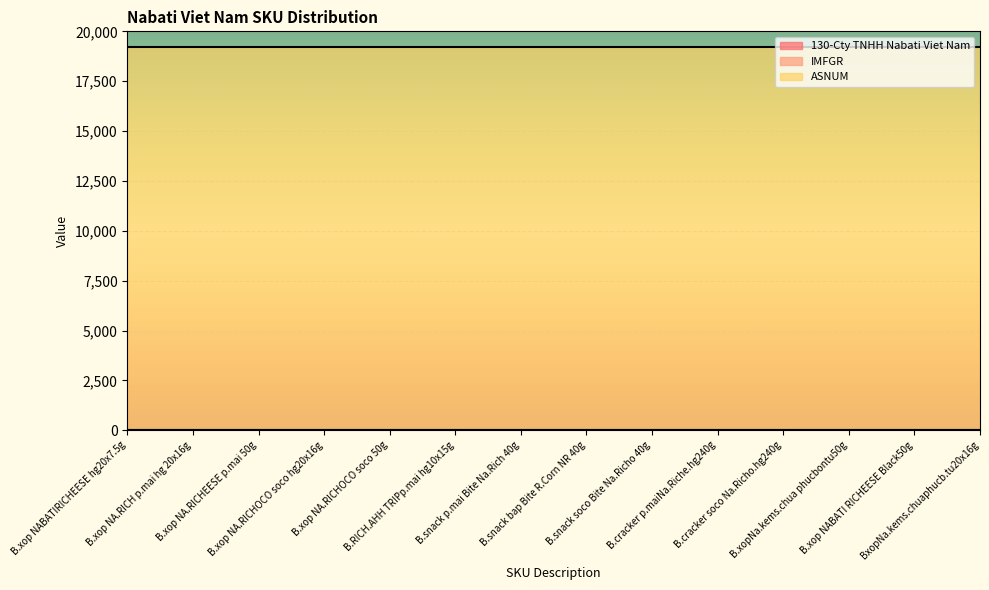

What is the total value across all series at B.snack bap Bite R.Corn NR 40g?

19223